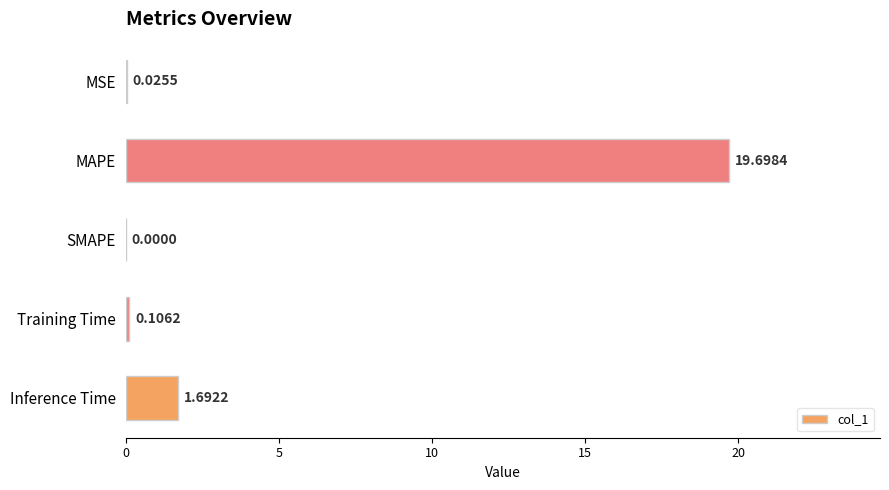

What is the sum of the values at MAPE and MSE?

19.7